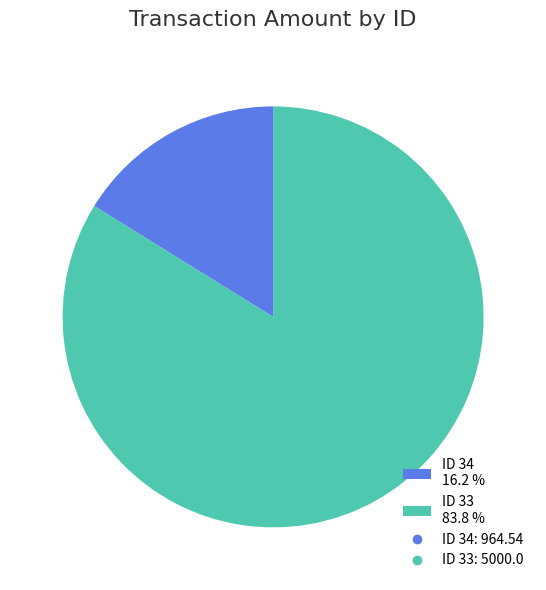

Between ID 34 16.2 % and ID 33 83.8 %, which is larger?

ID 33 83.8 %